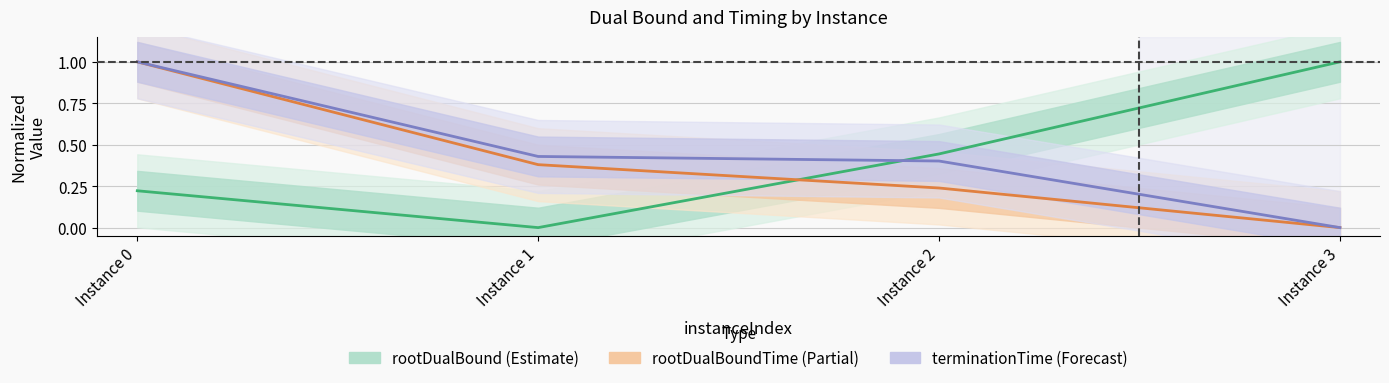

How many data points in rootDualBound (Estimate) are above 0?

3